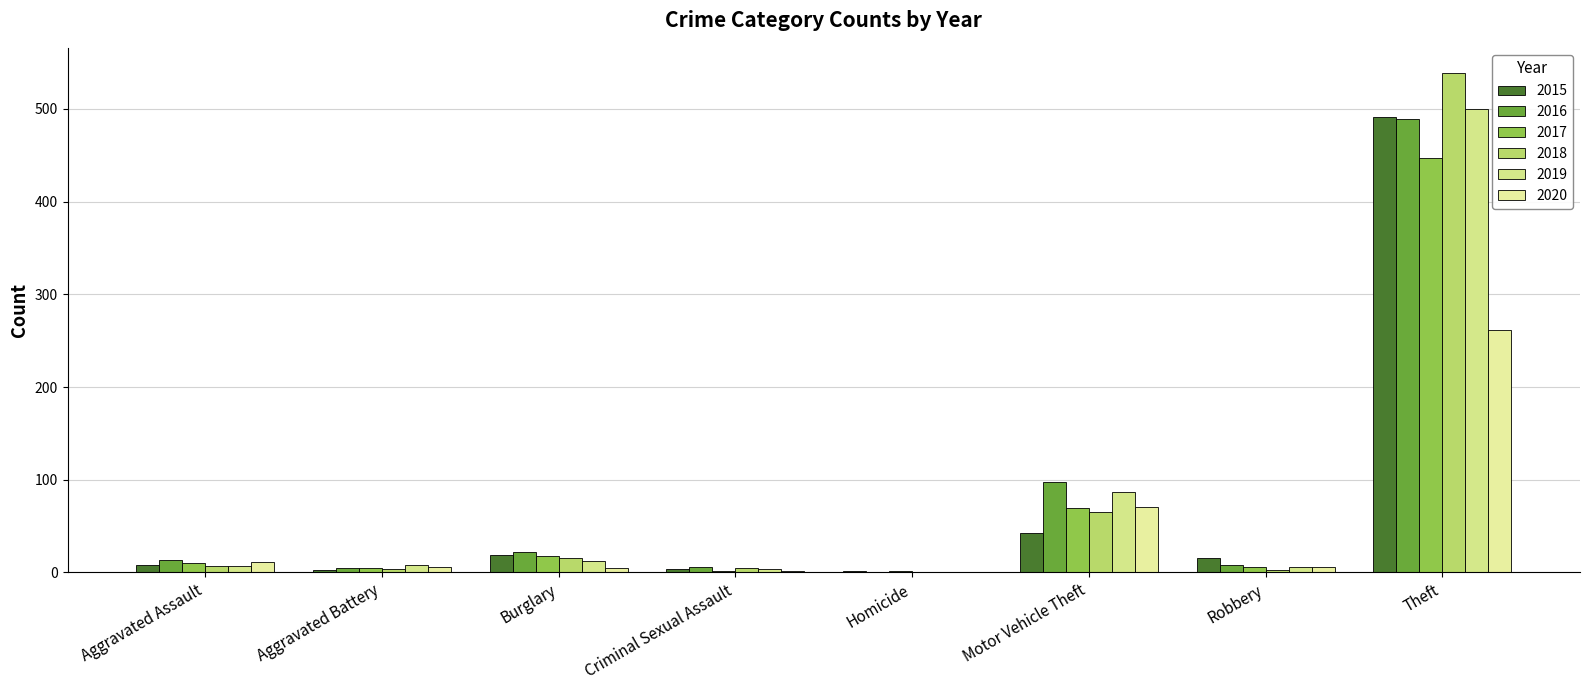

Is it true that 2020 equals -153 at Homicide?

False